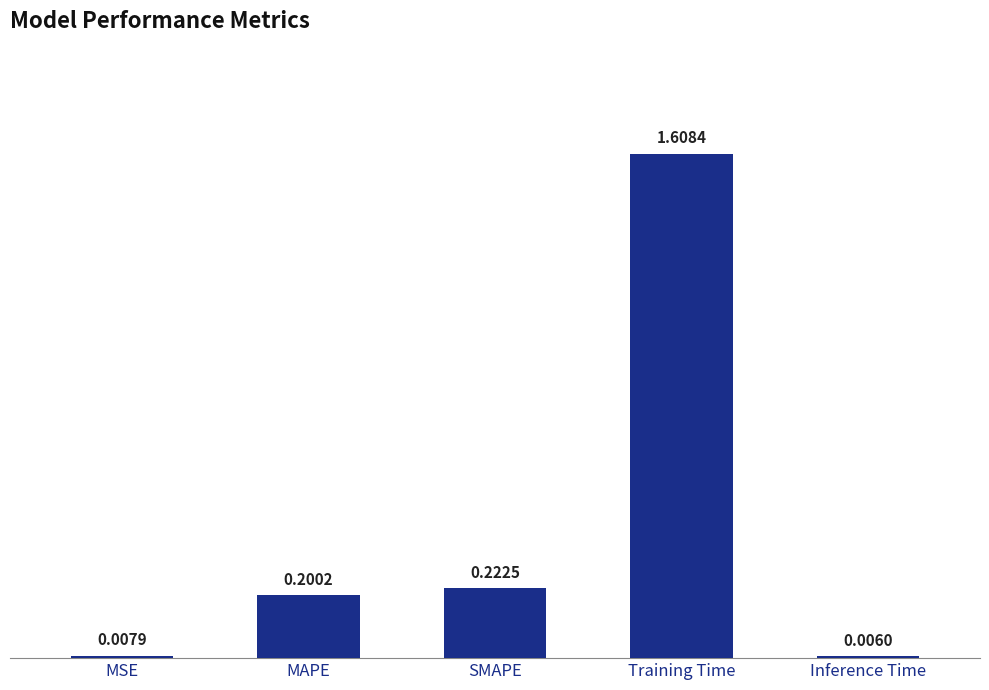

What is the average value?

0.4